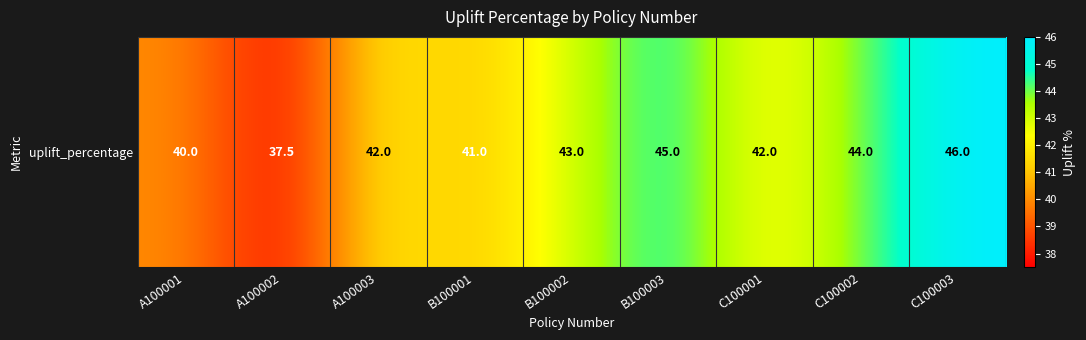

What is the maximum value shown in the chart?

46.0